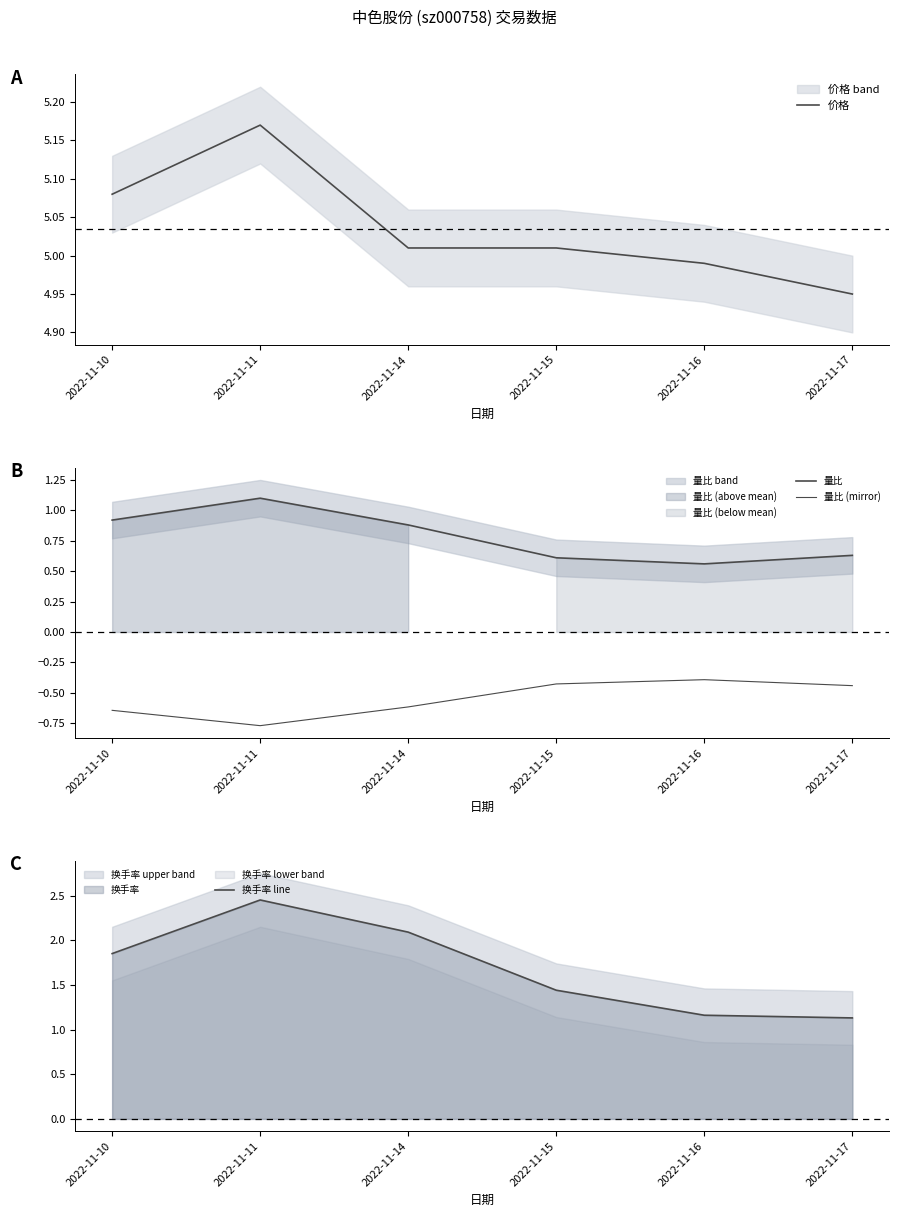

How many lines are shown in the chart?

4